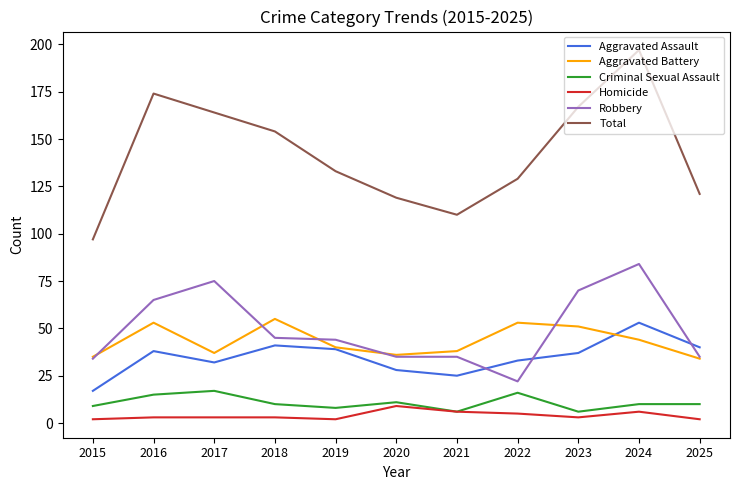

What is the approximate value of Total at 2023?

167